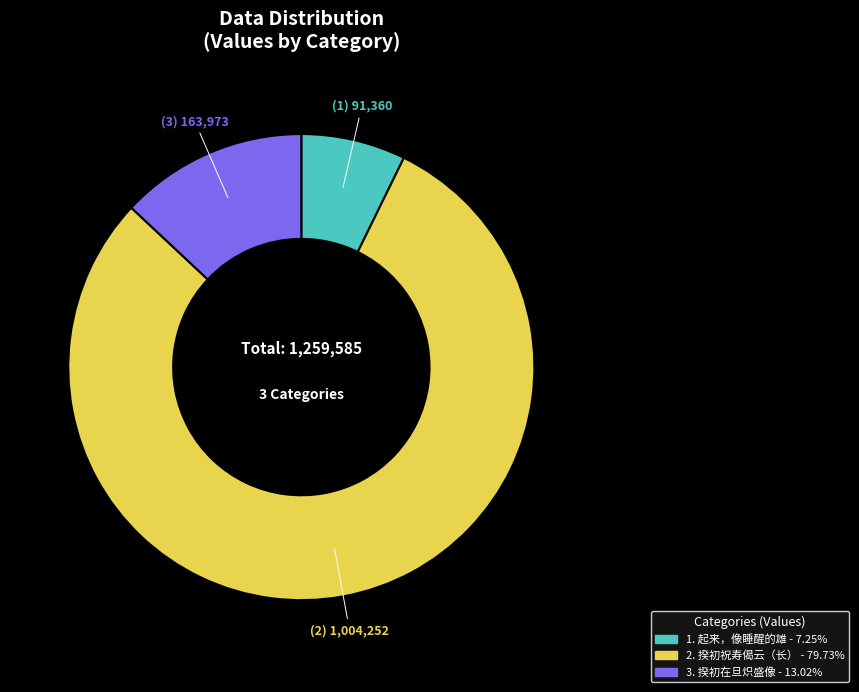

Is there any slice that represents more than half of the pie?

Yes